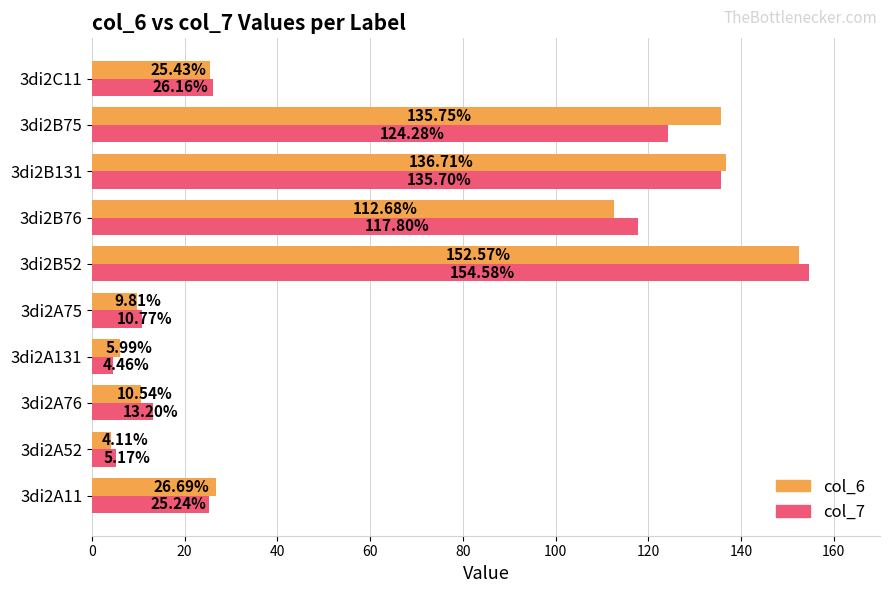

Rank the series by their average value, from lowest to highest.

col_7, col_6